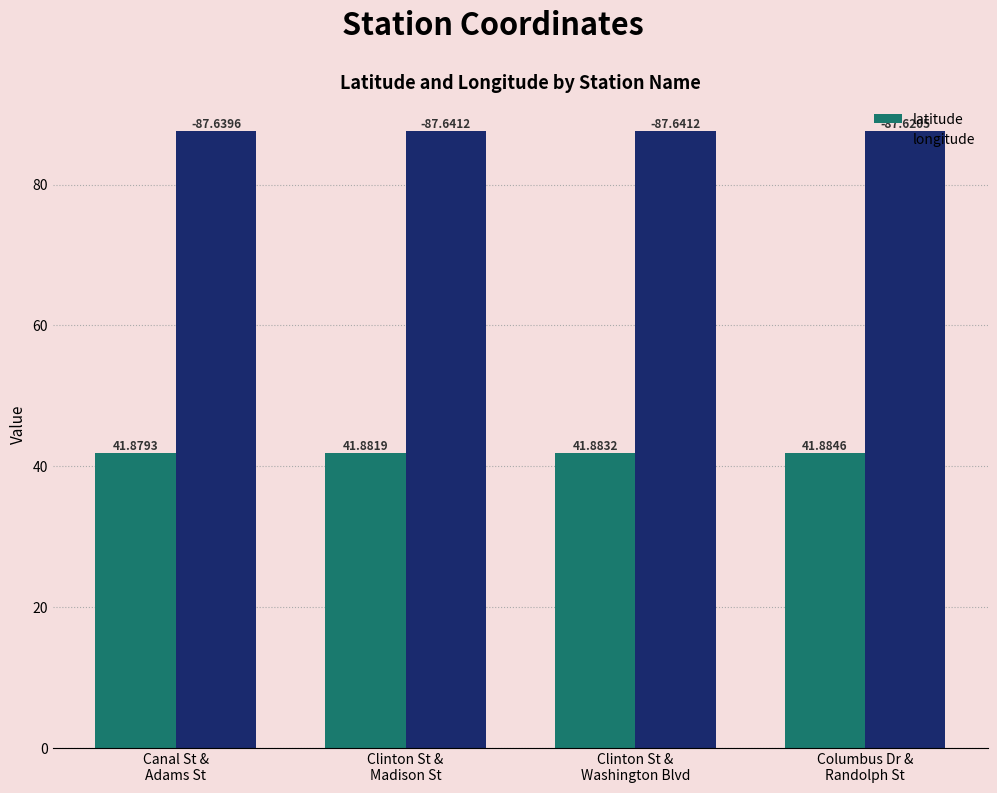

The value of latitude at Columbus Dr &
Randolph St is 41.9. True or false?

True